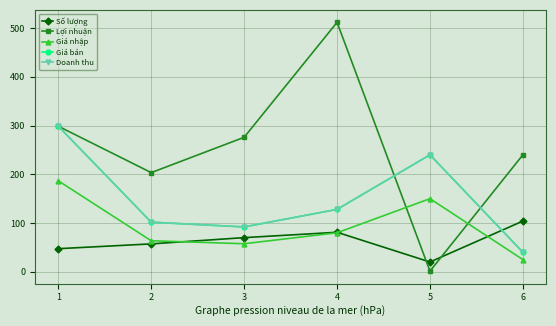

Does the chart have visible grid lines?

Yes